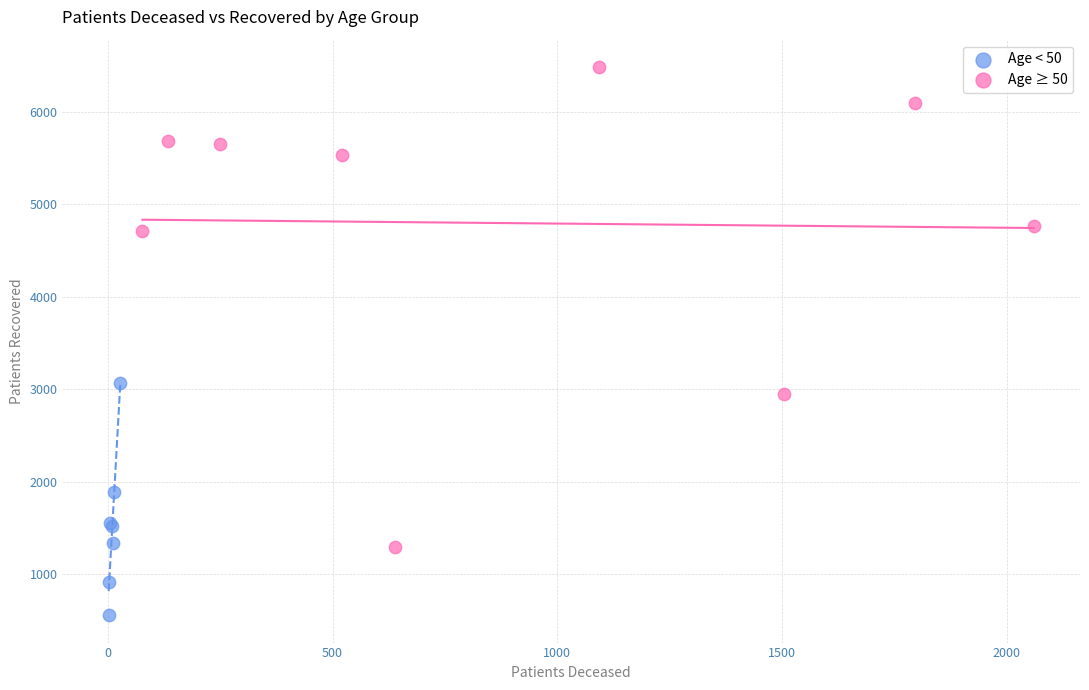

Which series contains the highest Y value?

Age ≥ 50